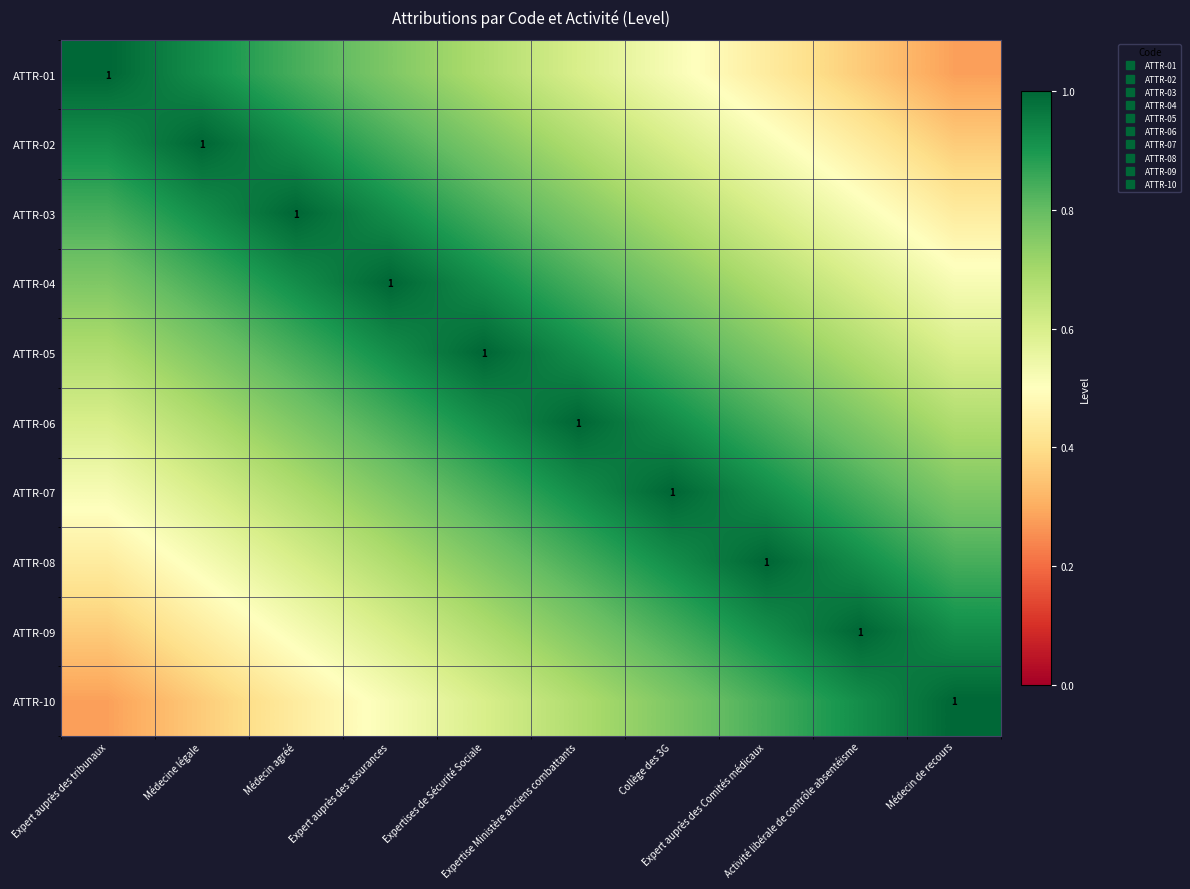

What is the total value across all series at Expert auprès des Comités médicaux?

7.5